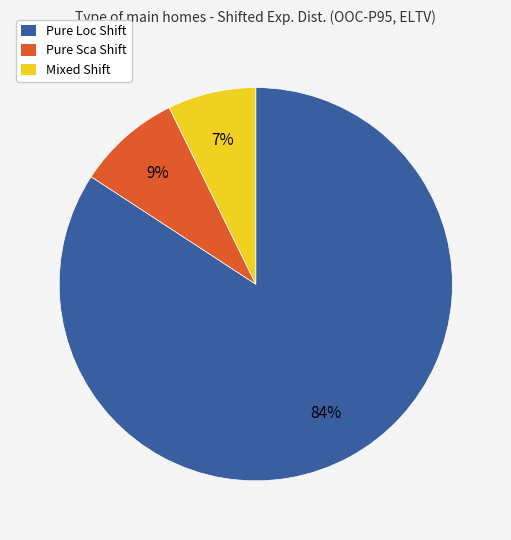

Is the sum of Pure Loc Shift and Pure Sca Shift greater than half?

Yes